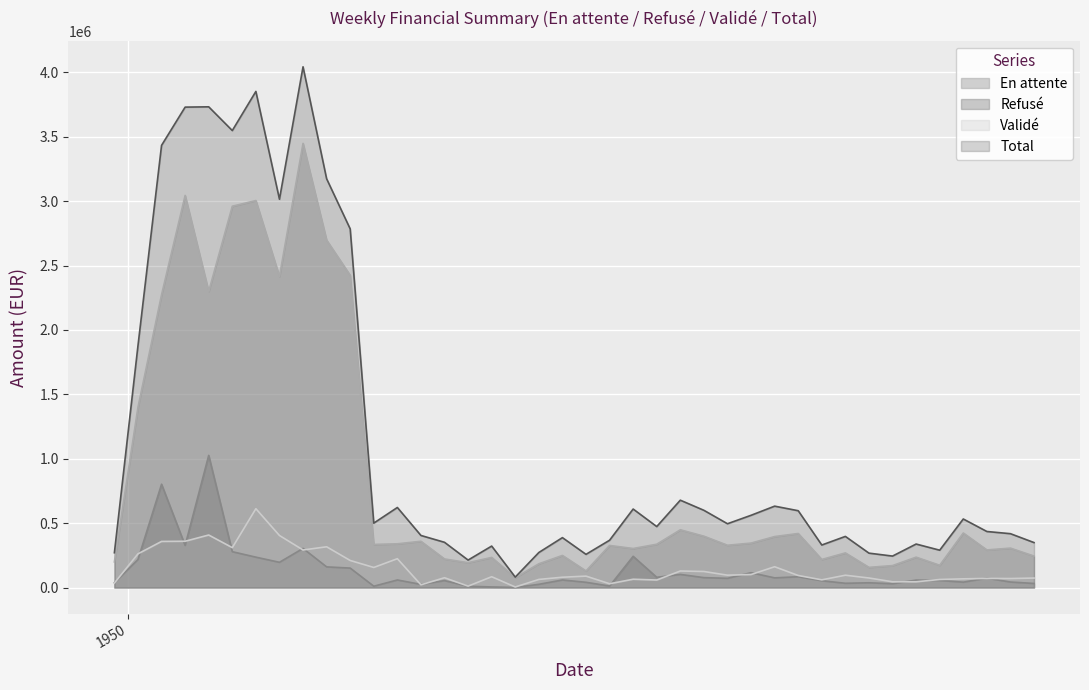

How many lines are shown in the chart?

4